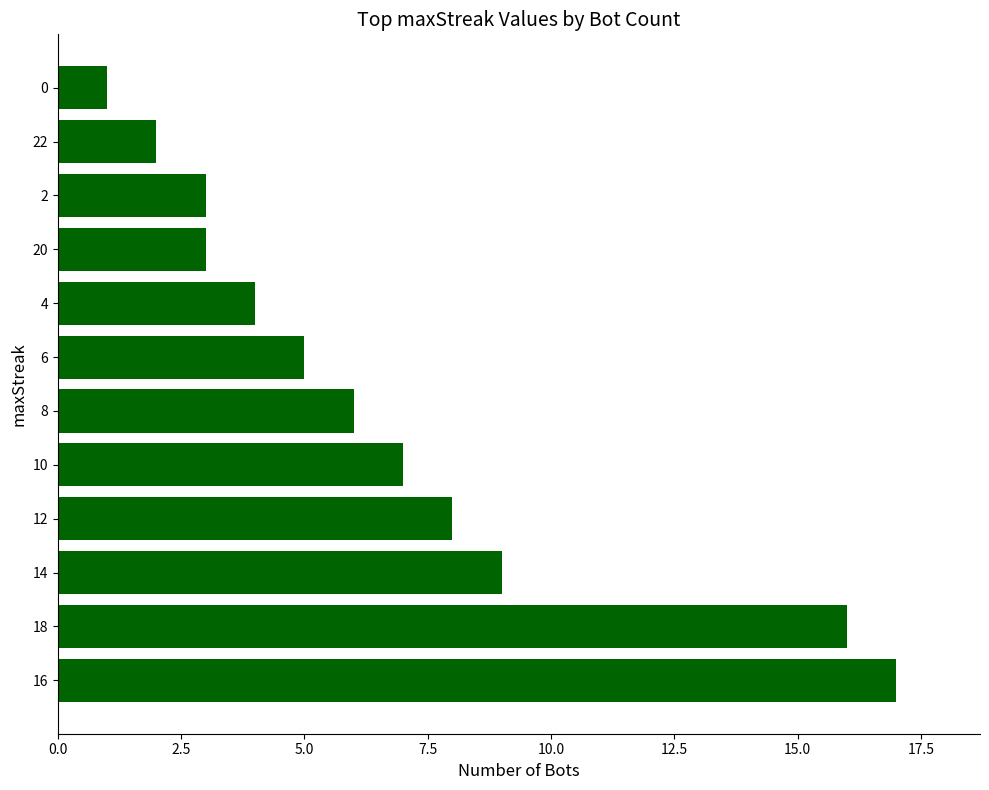

What value does the data have at 10, to the nearest 10?

10